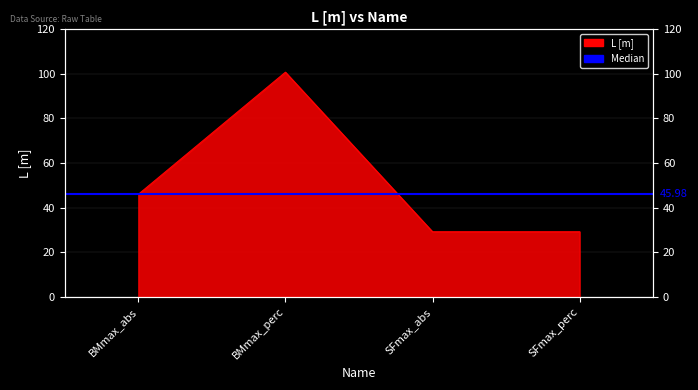

What is the difference between the values at SFmax_abs and BMmax_perc?

71.6